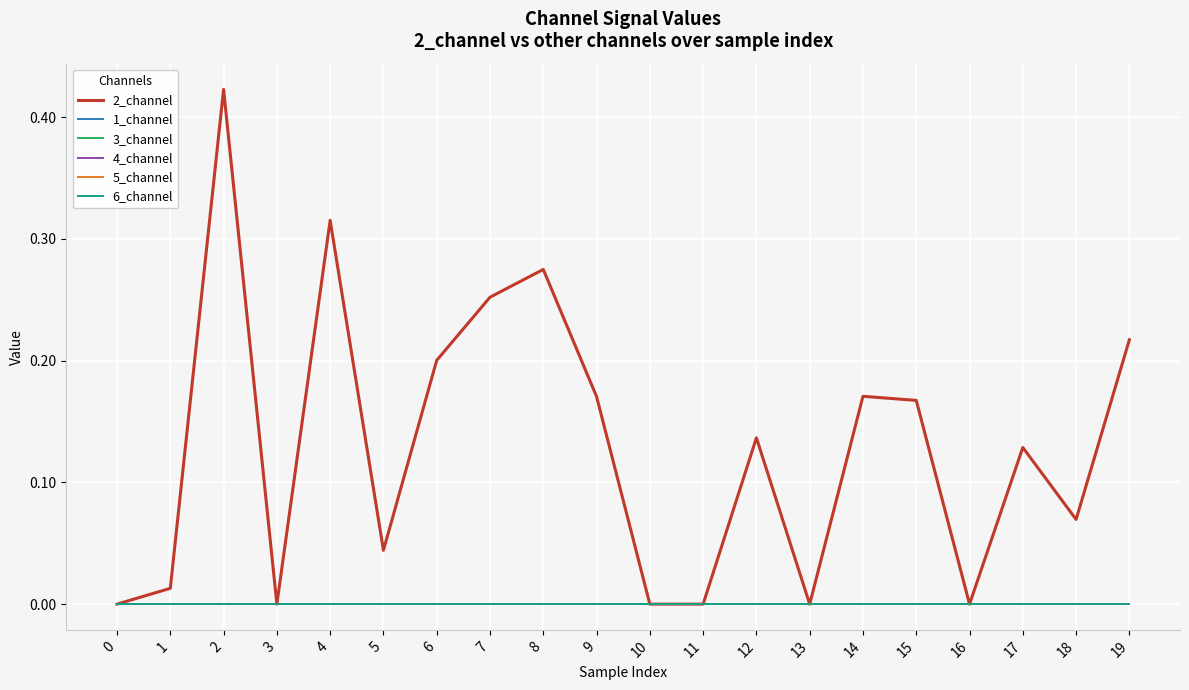

Does the chart display data point markers on the line(s)?

No